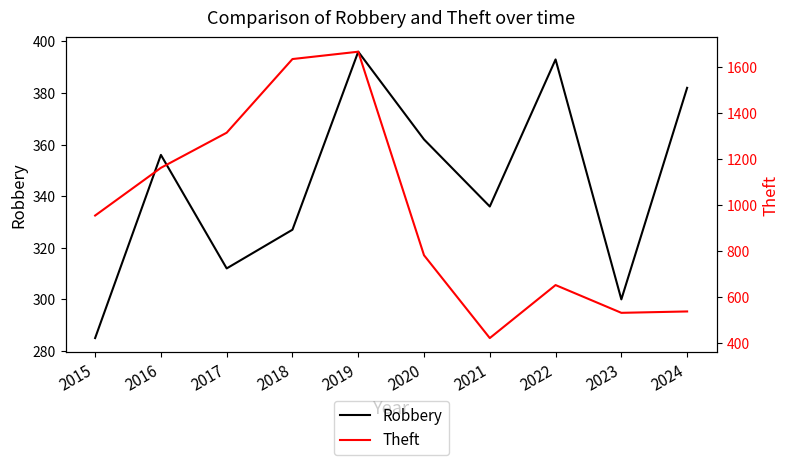

The Robbery series shows 491 at 2021. True or false?

False